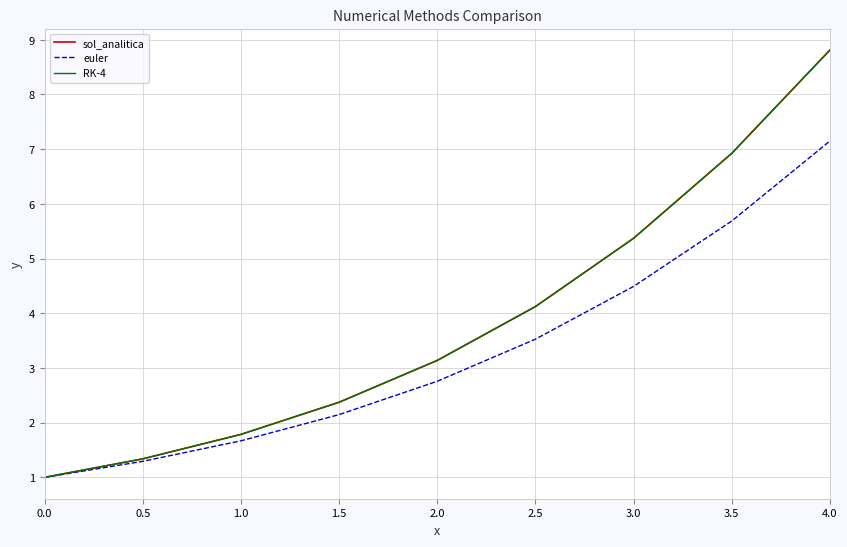

Which series has the largest range (max minus min)?

sol_analitica